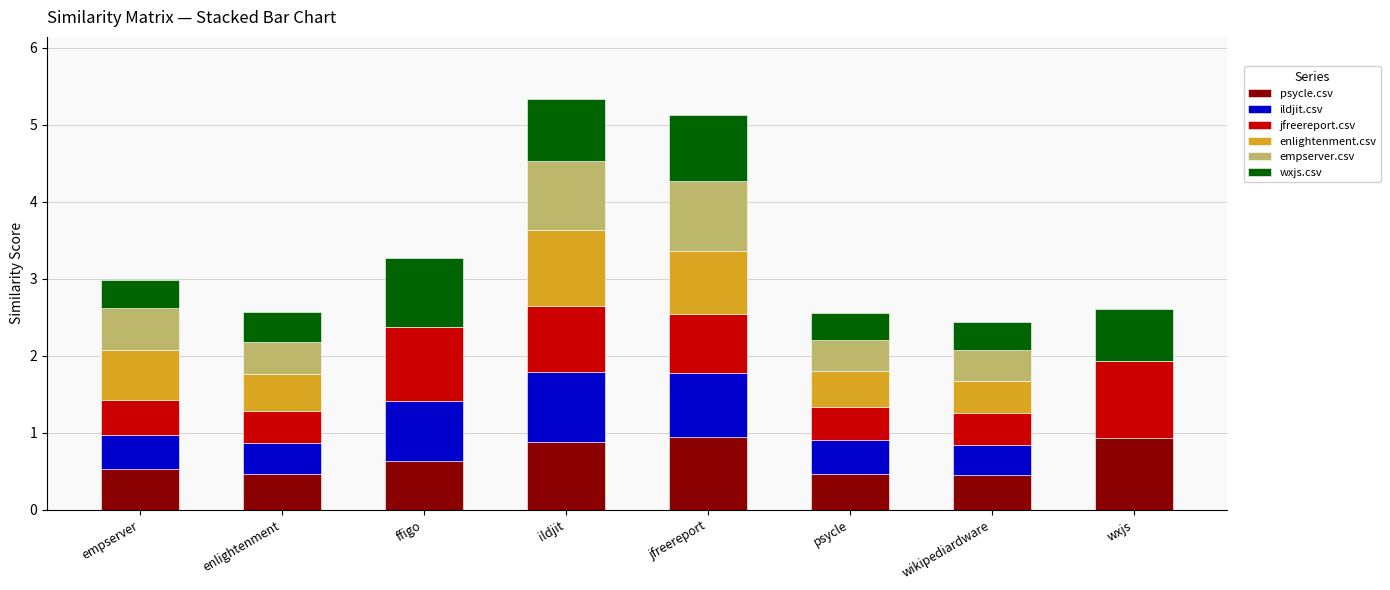

What is the total value across all series at jfreereport?

5.1